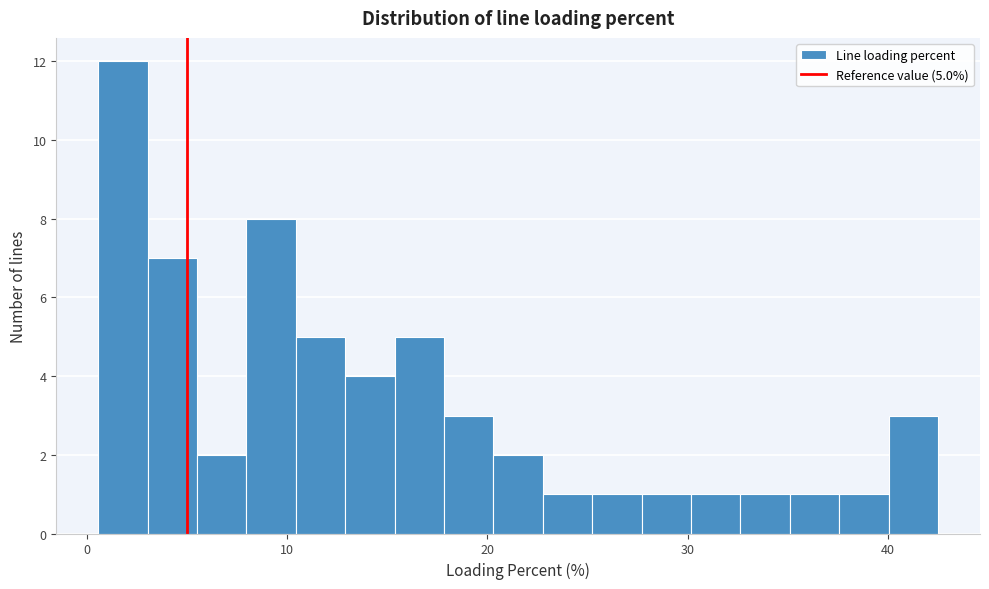

Read against the x-axis, roughly where is the centre of the tallest bar?

2